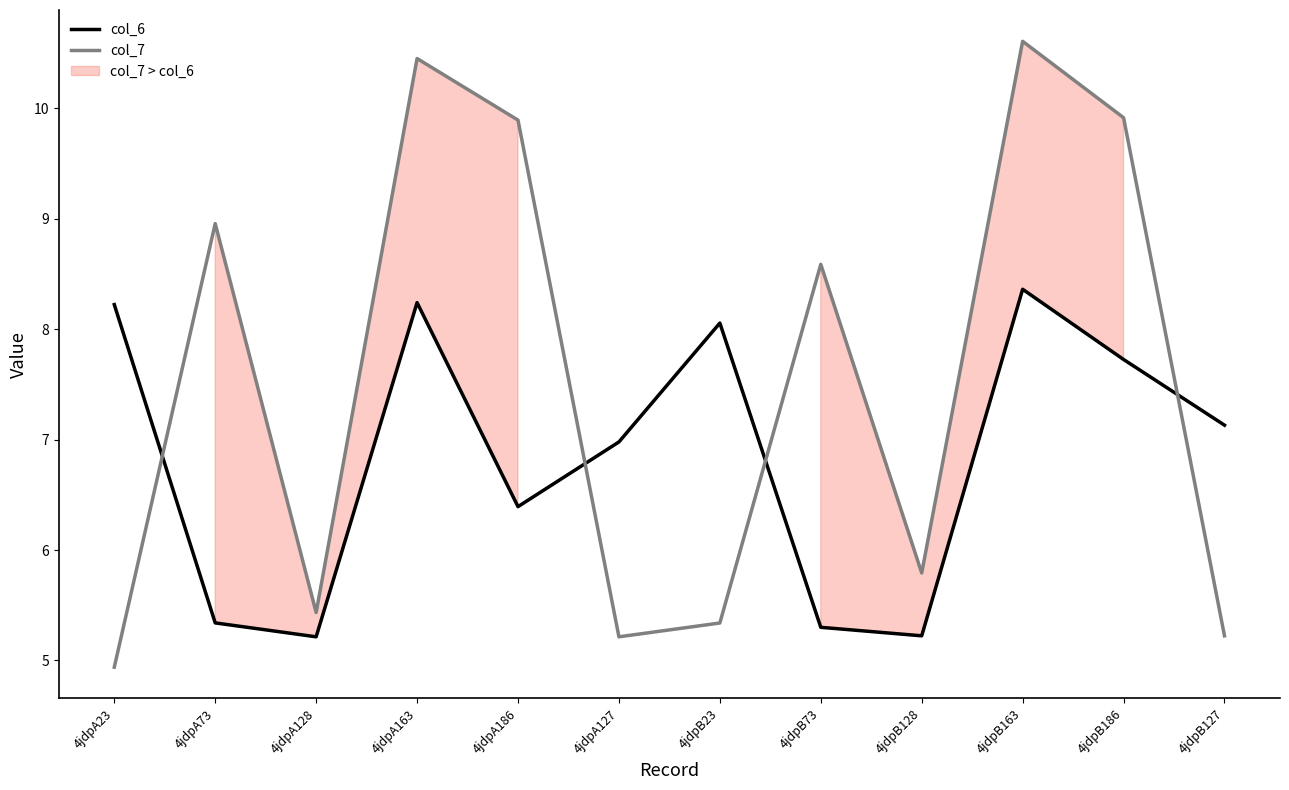

At how many categories does at least one series exceed 9?

4